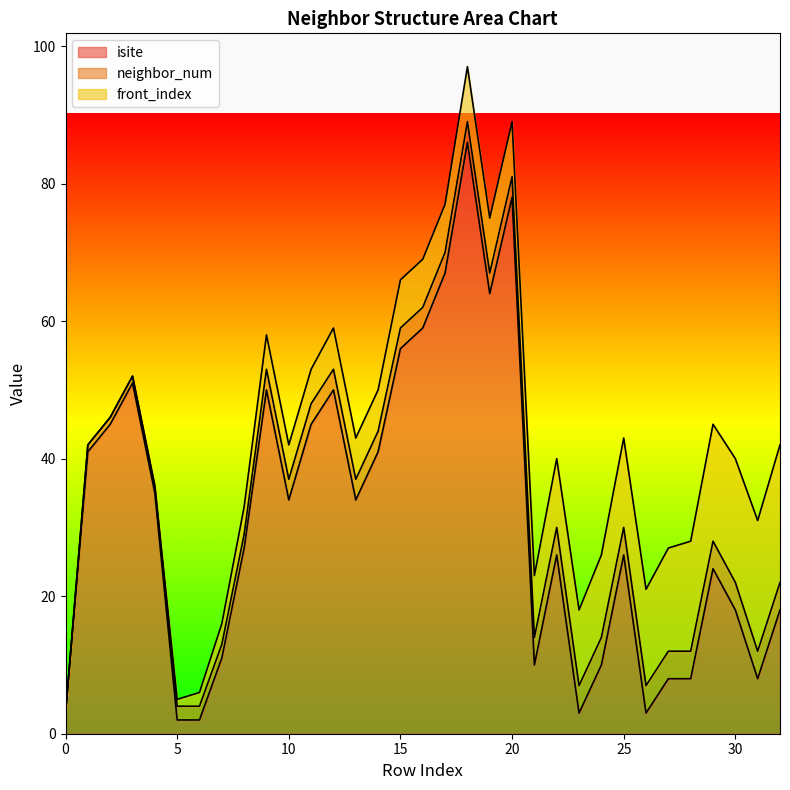

The value of front_index at 19 is 8. True or false?

True